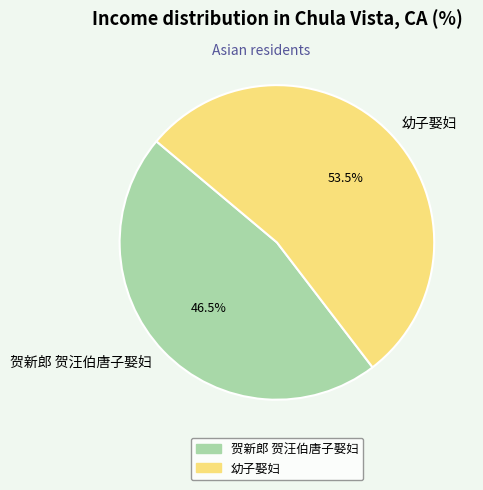

Rank the categories by value from highest to lowest.

幼子娶妇, 贺新郎 贺汪伯唐子娶妇